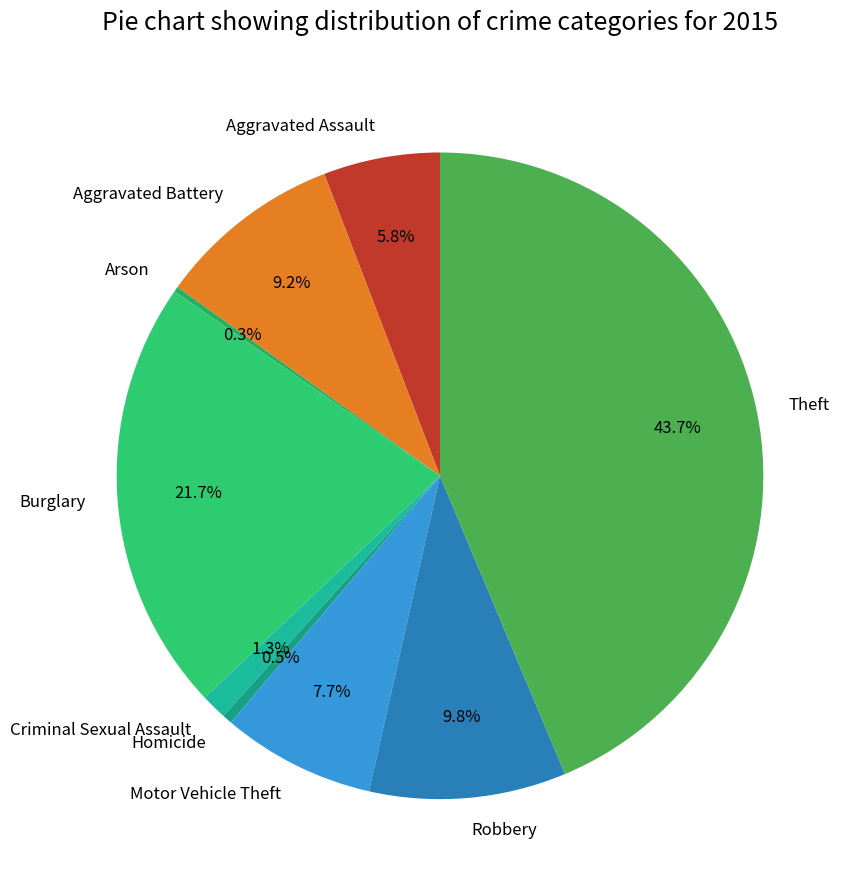

Is the sum of Aggravated Assault and Homicide greater than half?

No